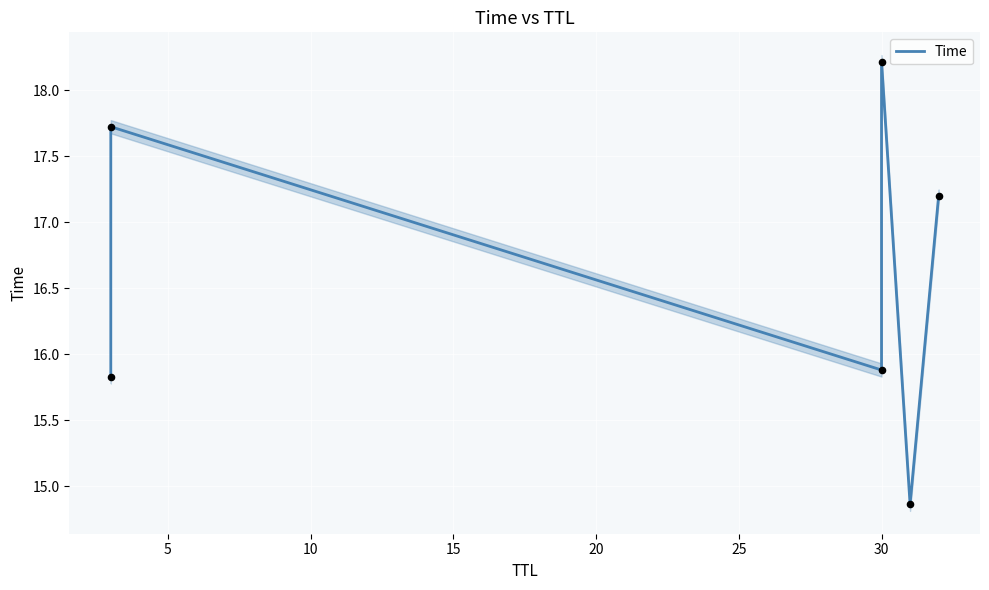

Approximately how many times larger is the value at 10 compared to 0?

1.0